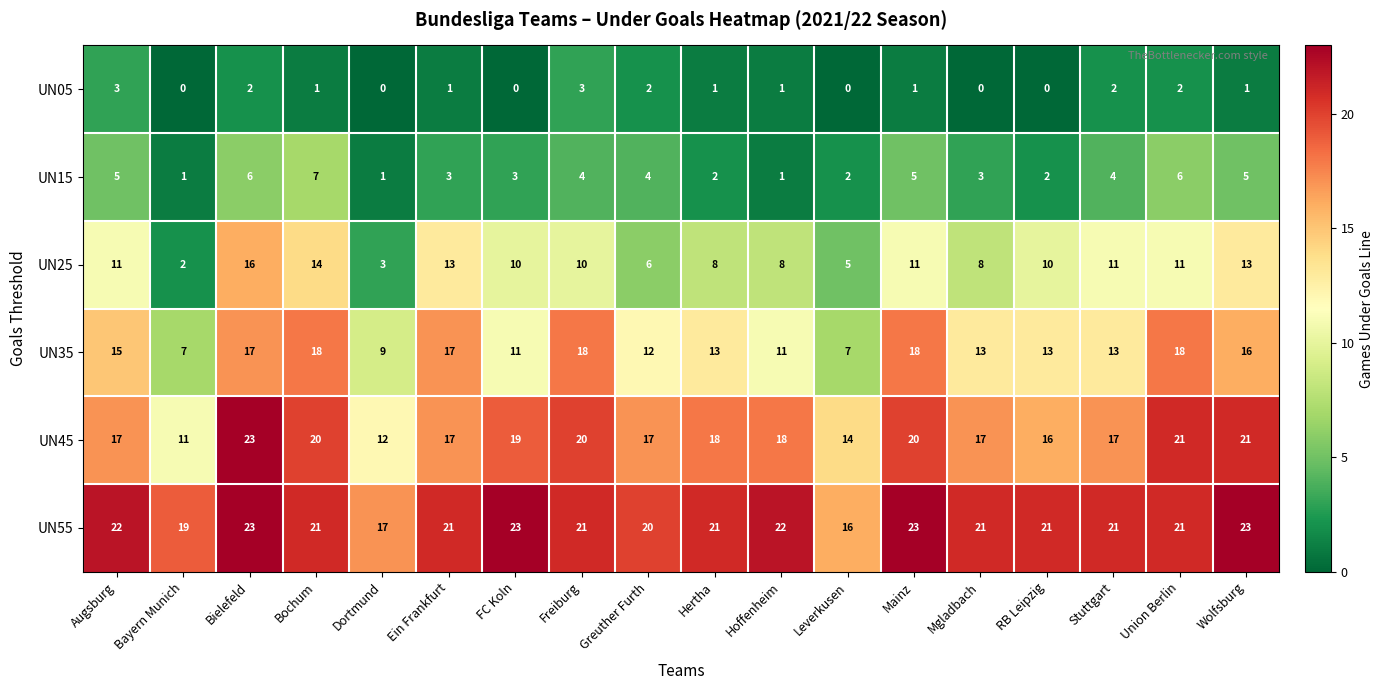

What is the difference between the maximum and minimum values in the UN35 series?

11